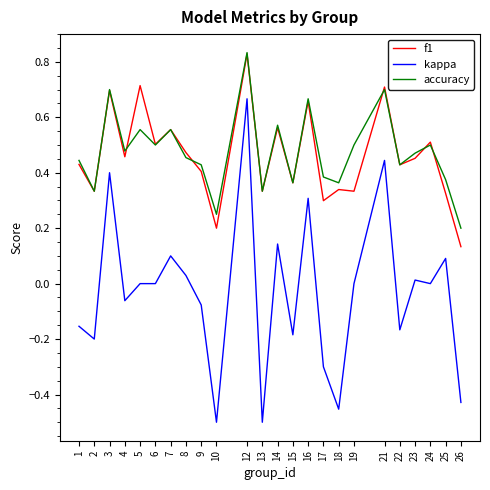

Between 6 and 9, which series saw the biggest shift?

f1